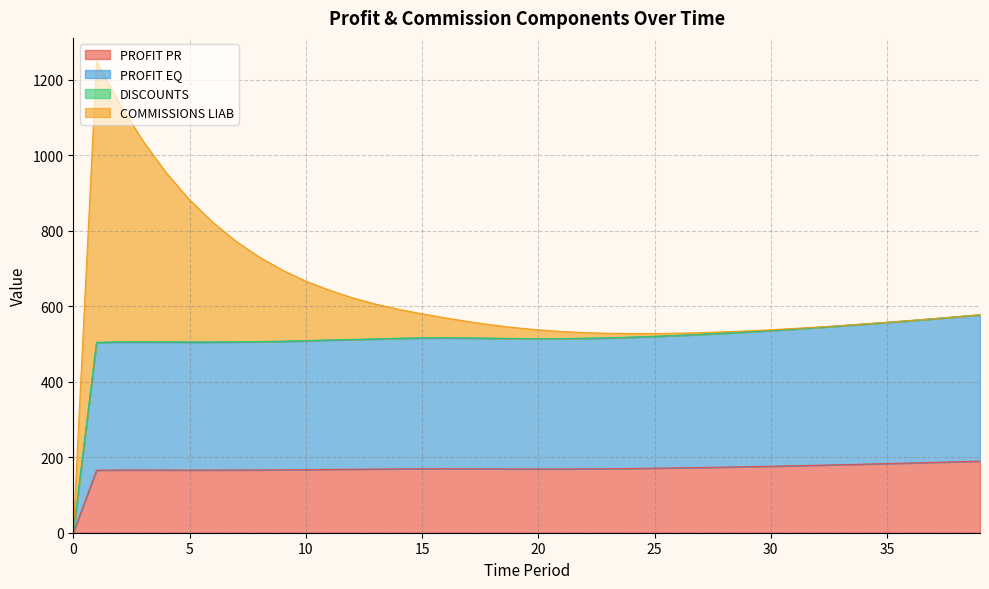

True or false: PROFIT EQ and PROFIT PR intersect in this chart.

False